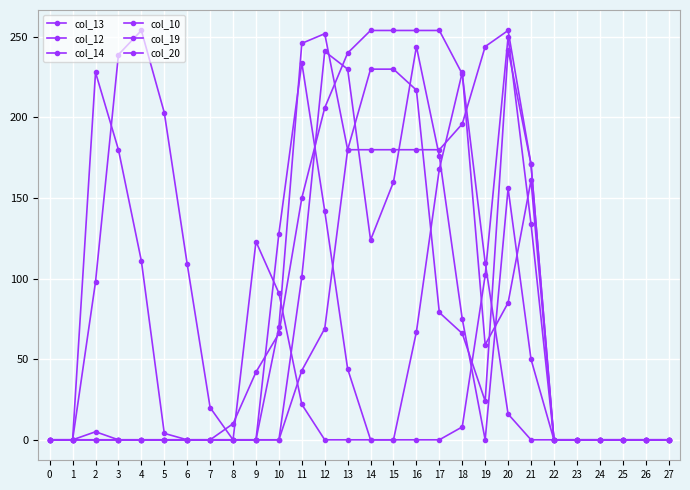

Which series changed the most between 4 and 15?

col_10